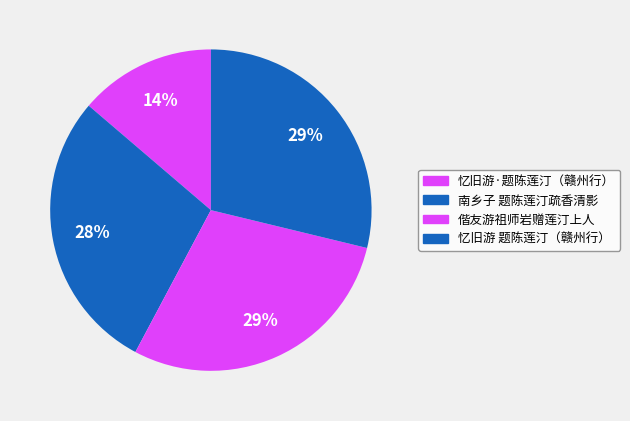

How many segments does this pie chart have?

4